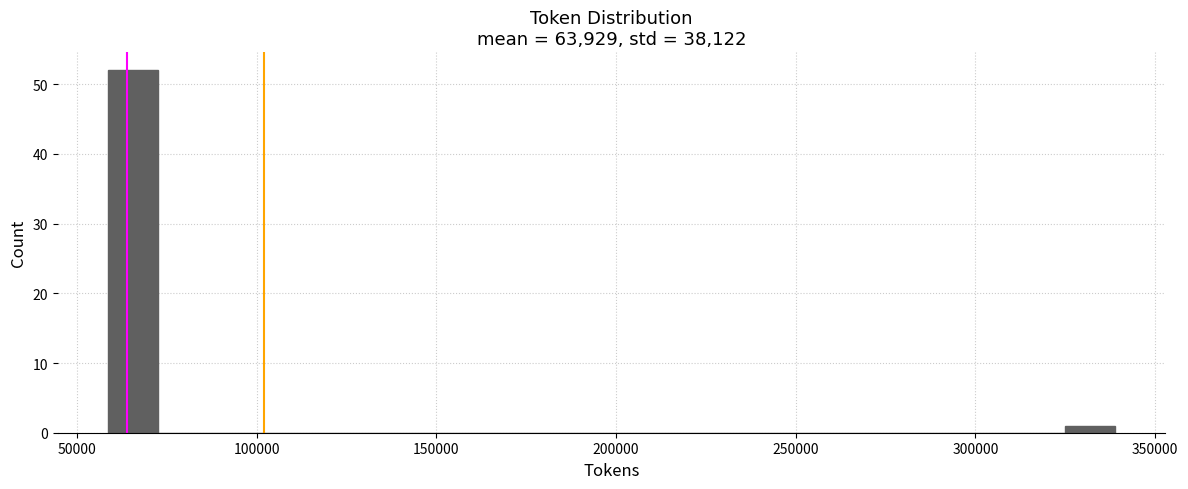

Read against the x-axis, roughly where is the centre of the tallest bar?

65000